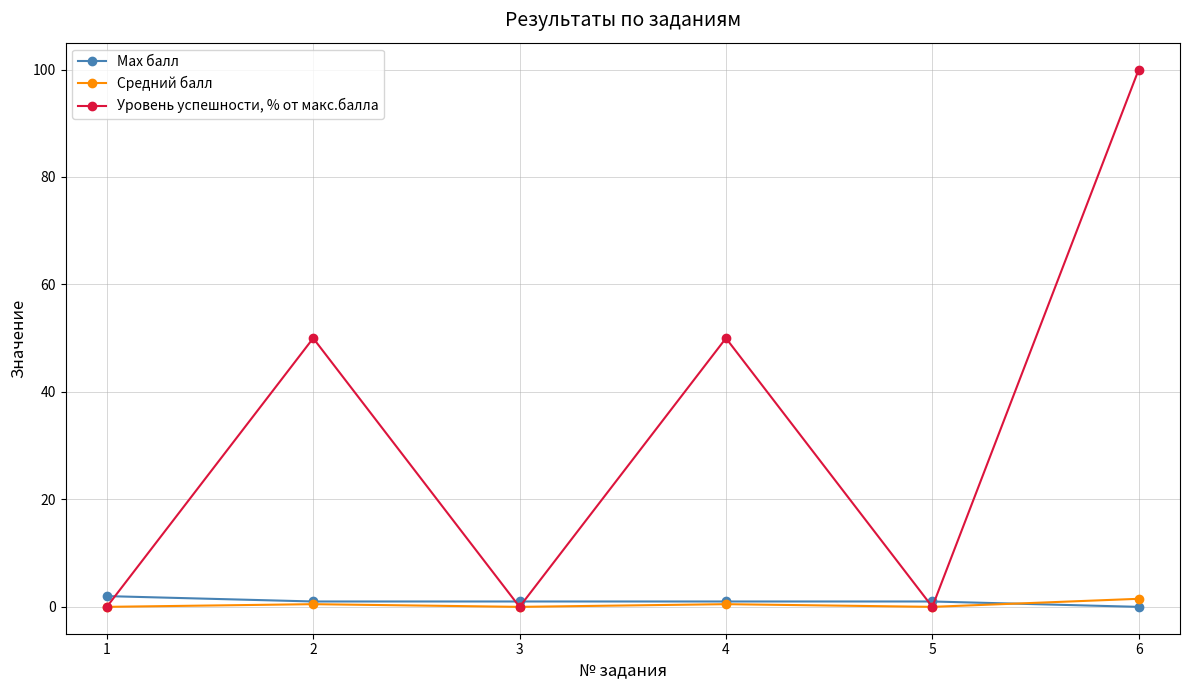

At 6, list the series in order from smallest to largest.

Max балл, Средний балл, Уровень успешности, % от макс.балла